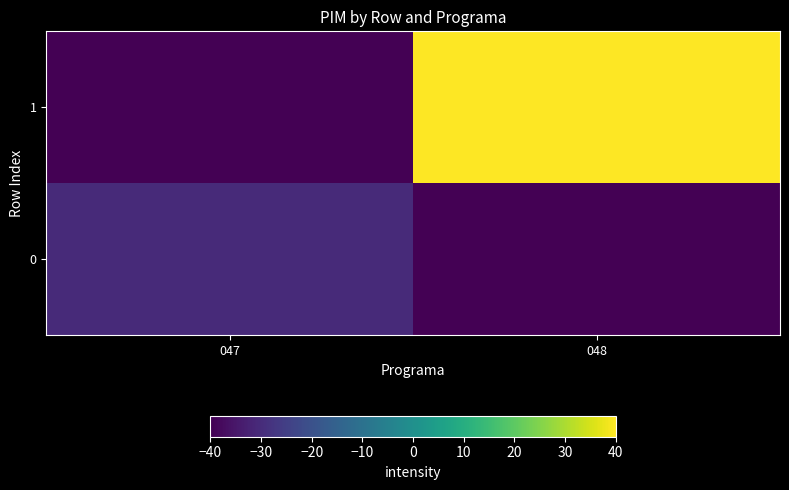

Reading left to right, what are all the values shown in this chart?

0: 047=-30.4	048=-40.0
1: 047=-40.0	048=40.0